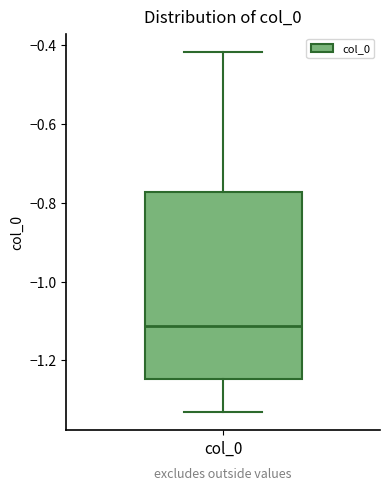

Read this box plot against the y-axis: the position of the median line, the range covered by the box, and the ends of both whiskers. The values are not printed on the chart, so give them approximately, as read against the axis.

median -1.12, box -1.24 to -0.78, whiskers -1.34 to -0.42